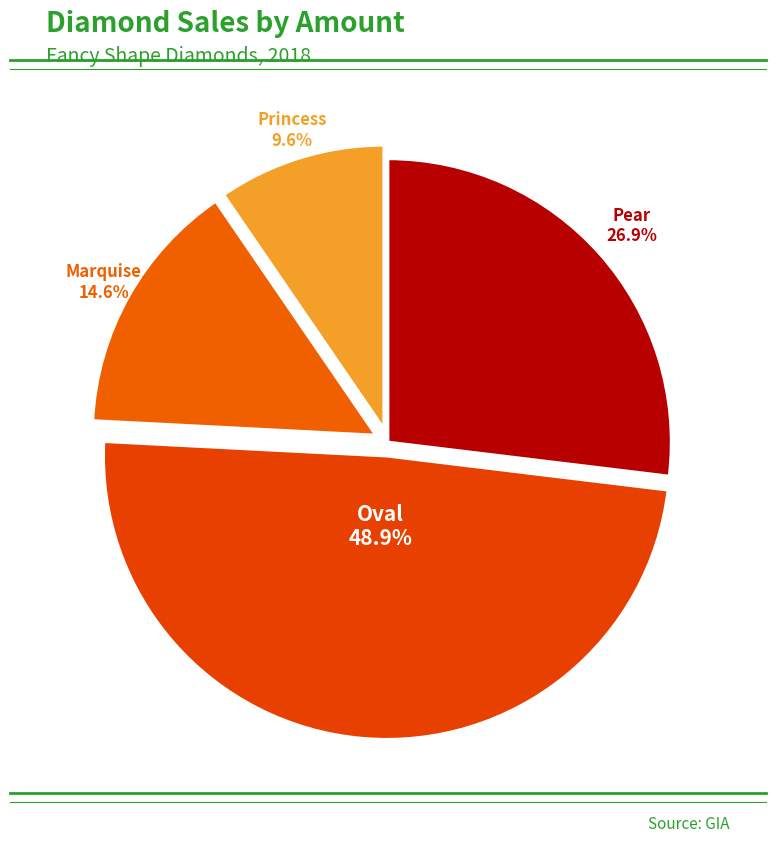

Between Princess and Oval, which is larger?

Oval